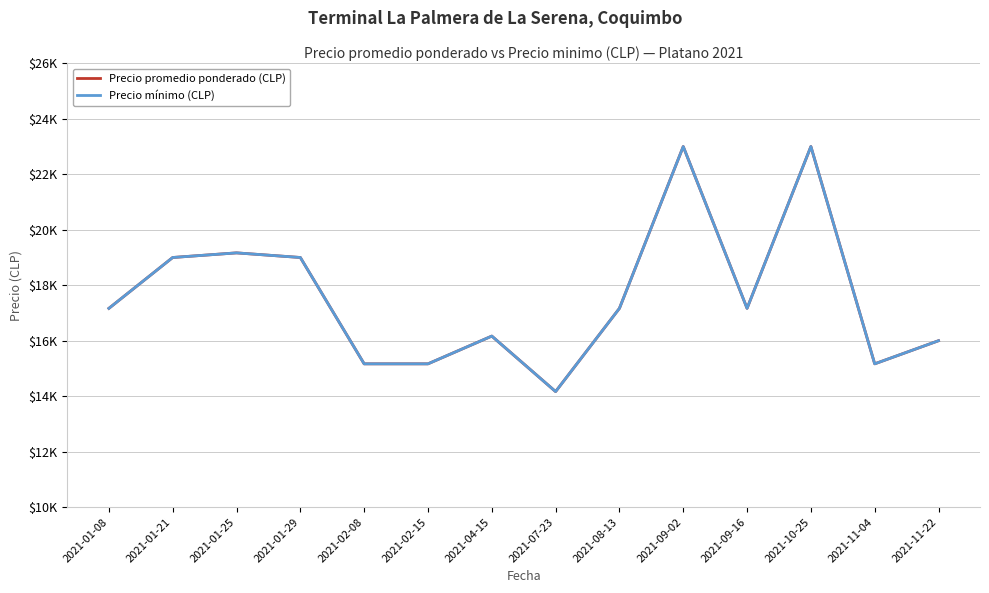

The value of Precio promedio ponderado (CLP) at 2021-08-13 is 17166.7. True or false?

True